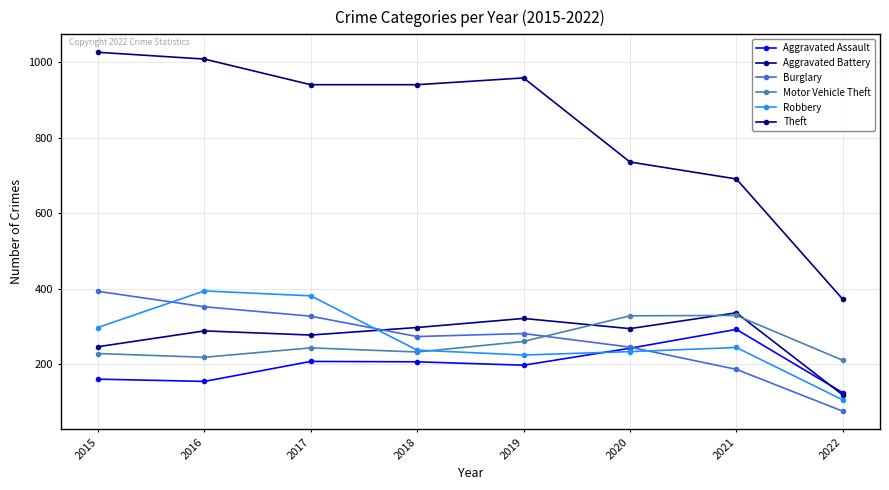

Is this an area chart (filled region under the line)?

No